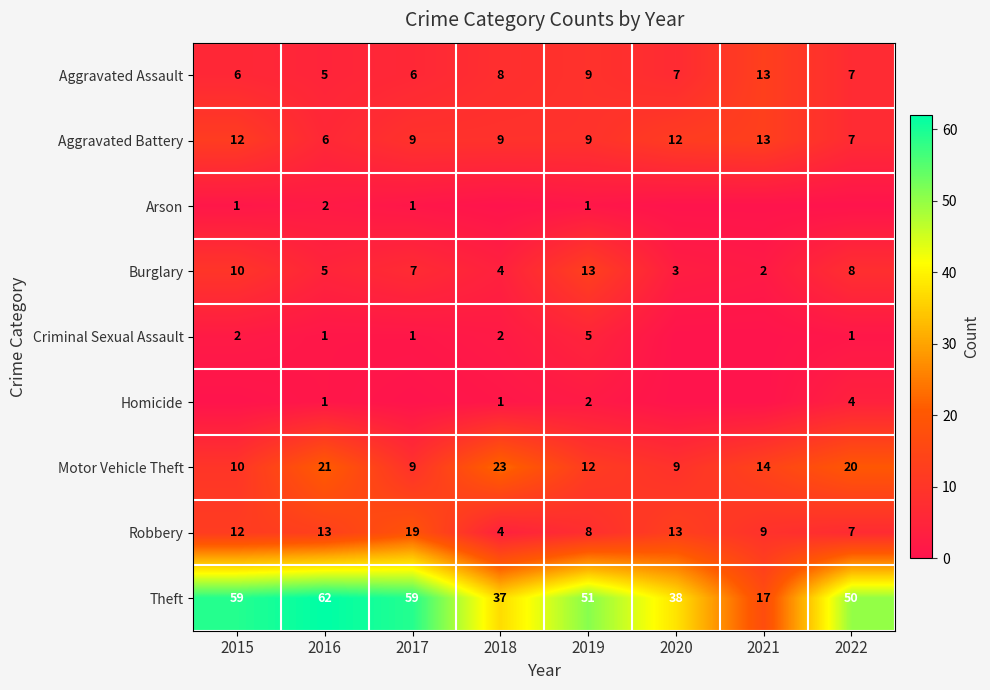

What is the difference between the Aggravated Assault values at 2015 and 2019?

3